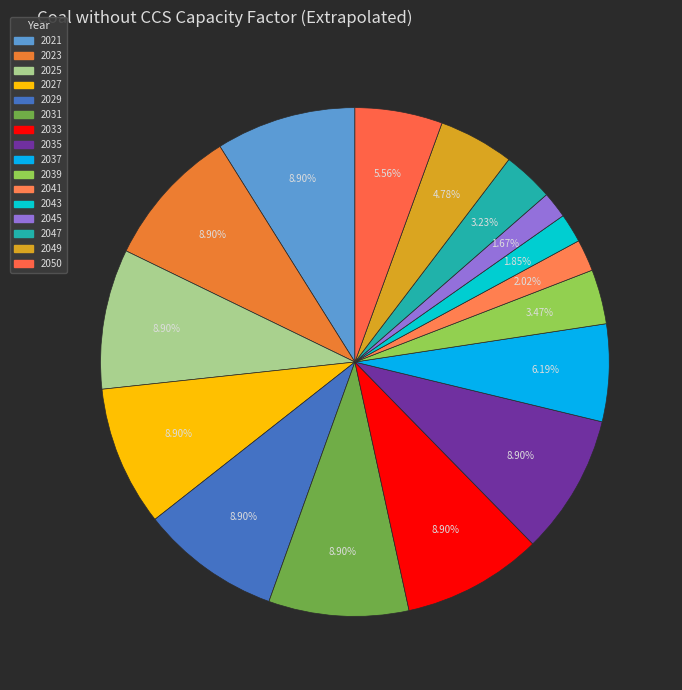

Is there a majority slice in this chart?

No